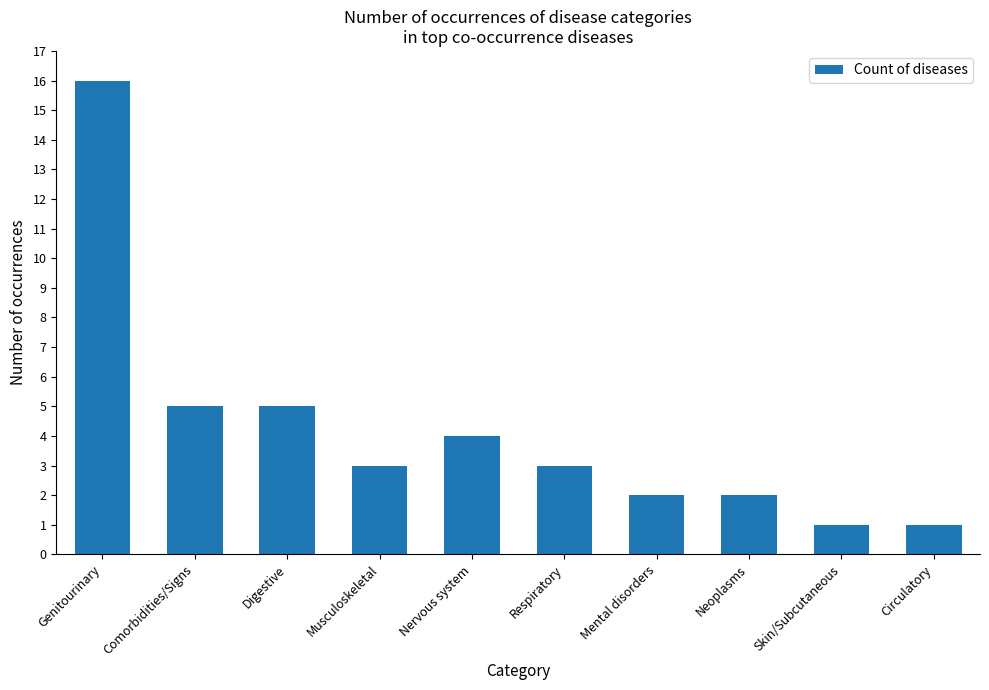

At which category does the chart reach its peak across all series?

Genitourinary